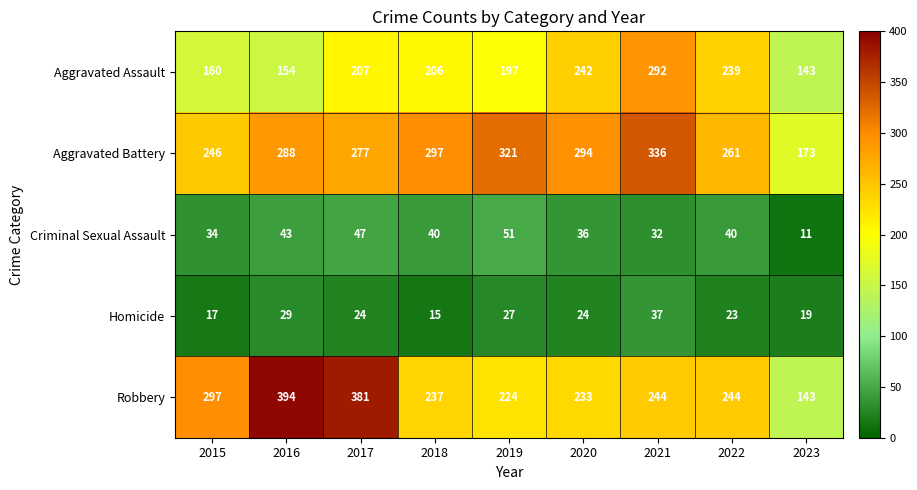

At which label does Homicide first exceed 24?

2016